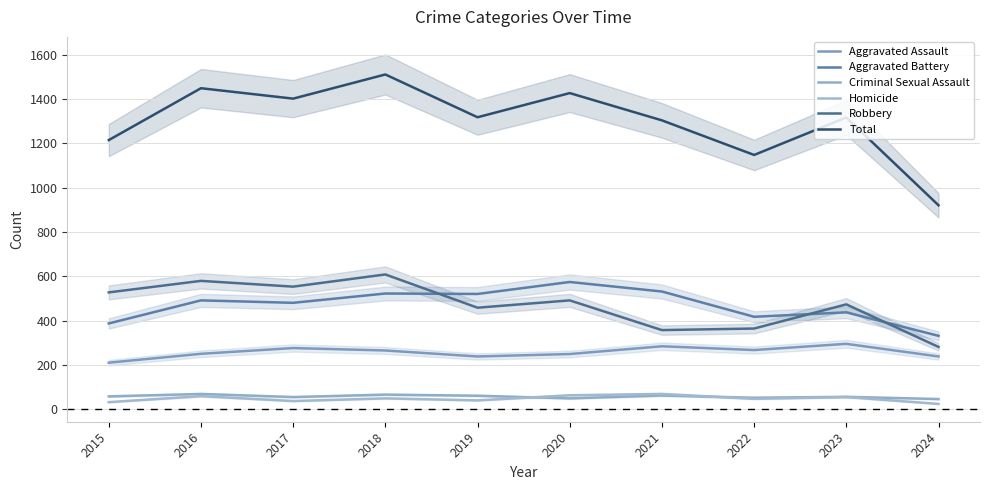

Is the value of Homicide at 2021 greater than the value of Aggravated Assault at 2020?

No